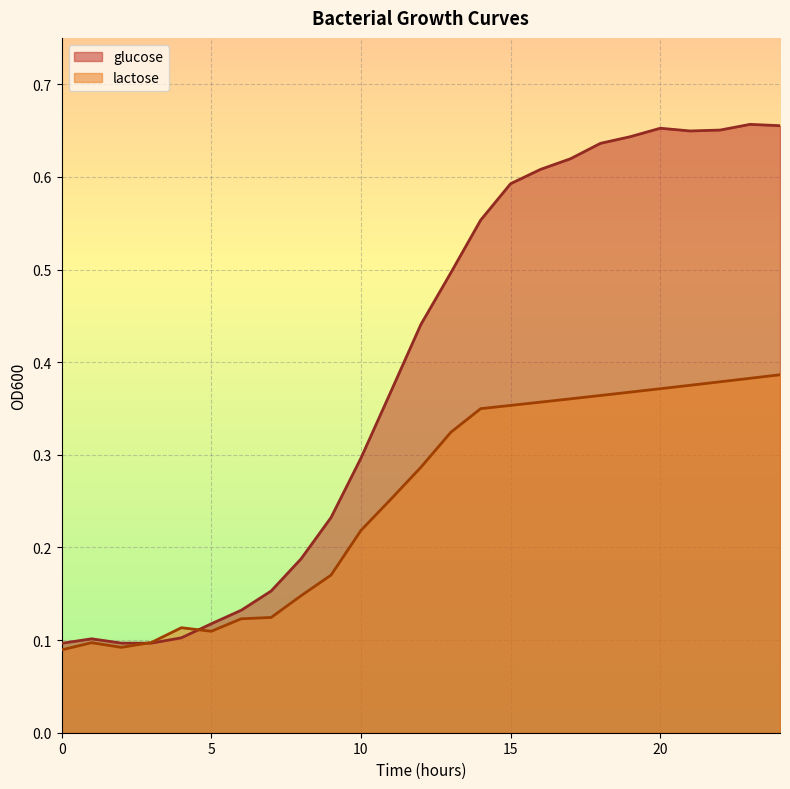

Rank the categories by glucose value from lowest to highest.

0, 3, 2, 1, 4, 5, 6, 7, 8, 9, 10, 11, 12, 13, 14, 15, 16, 17, 18, 19, 21, 22, 20, 24, 23